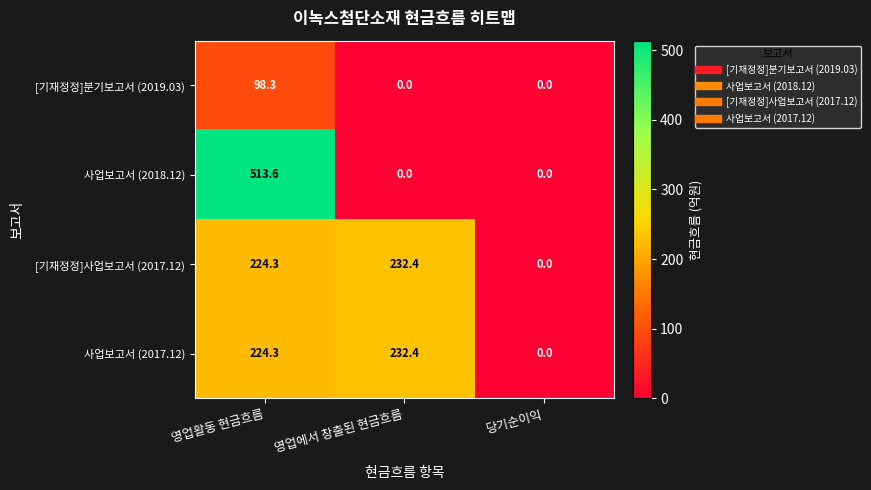

True or false: [기재정정]분기보고서 (2019.03) has a value of 0.0 at 영업에서 창출된 현금흐름.

True